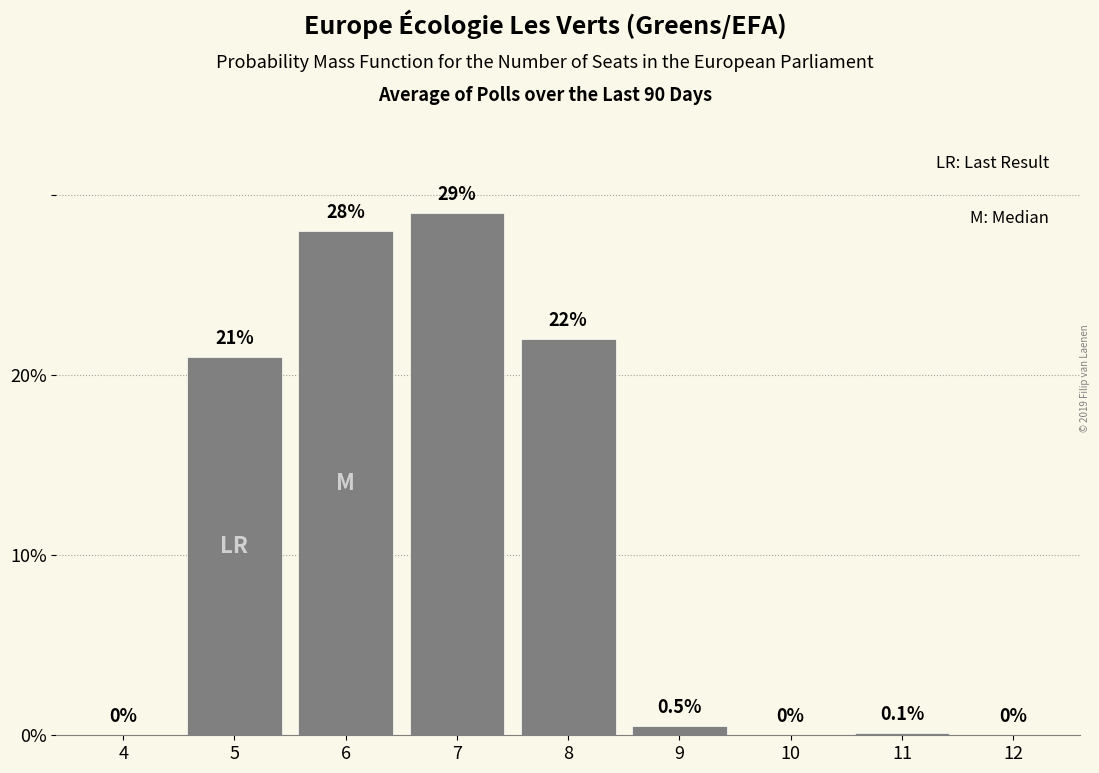

Reading right to left, list all the values displayed in this chart.

12=0.0	11=0.1	10=0.0	9=0.5	8=22.0	7=29.0	6=28.0	5=21.0	4=0.0